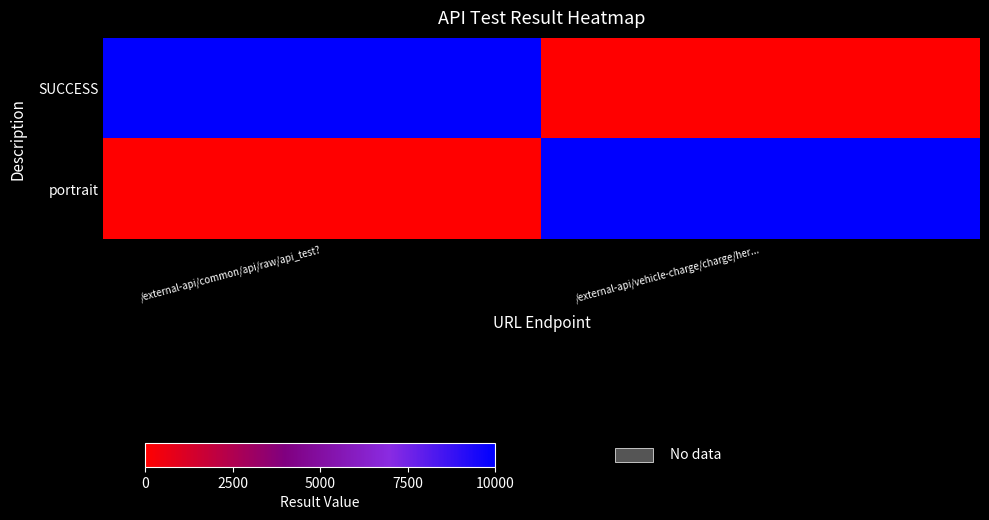

Reading left to right, what are all the values shown in this chart?

SUCCESS: /external-api/common/api/raw/api_test?=10000	/external-api/vehicle-charge/charge/her...=0
portrait: /external-api/common/api/raw/api_test?=0	/external-api/vehicle-charge/charge/her...=10000